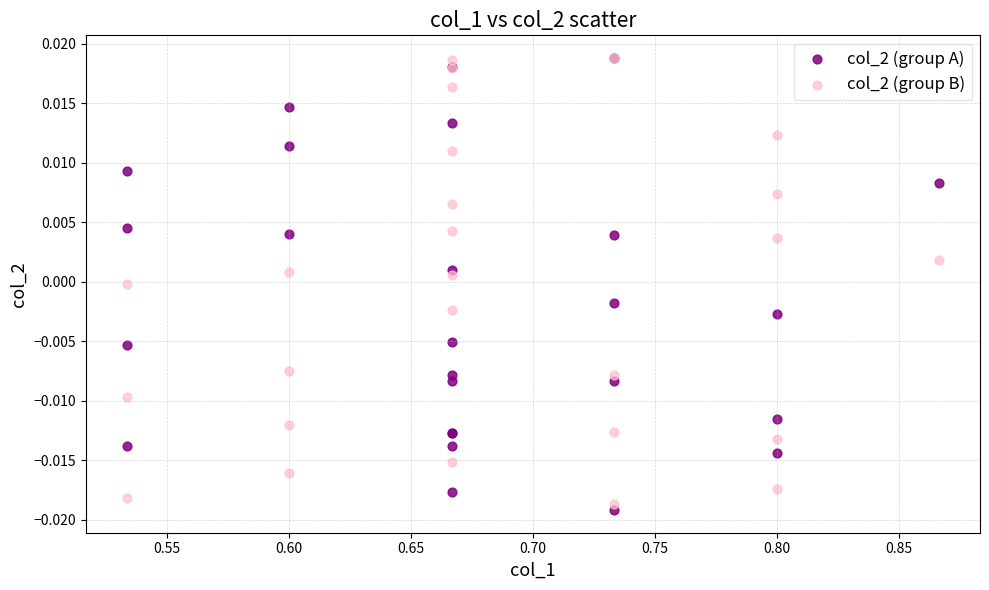

Which series reaches the minimum Y coordinate?

col_2 (group A)